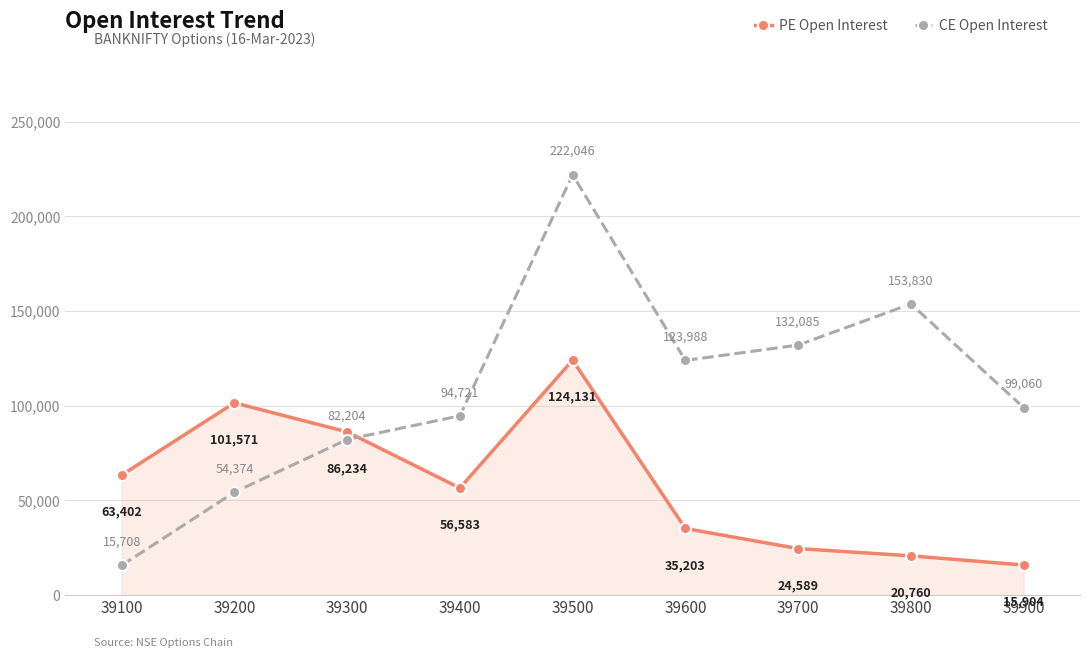

At which label does PE Open Interest reach its peak?

39500